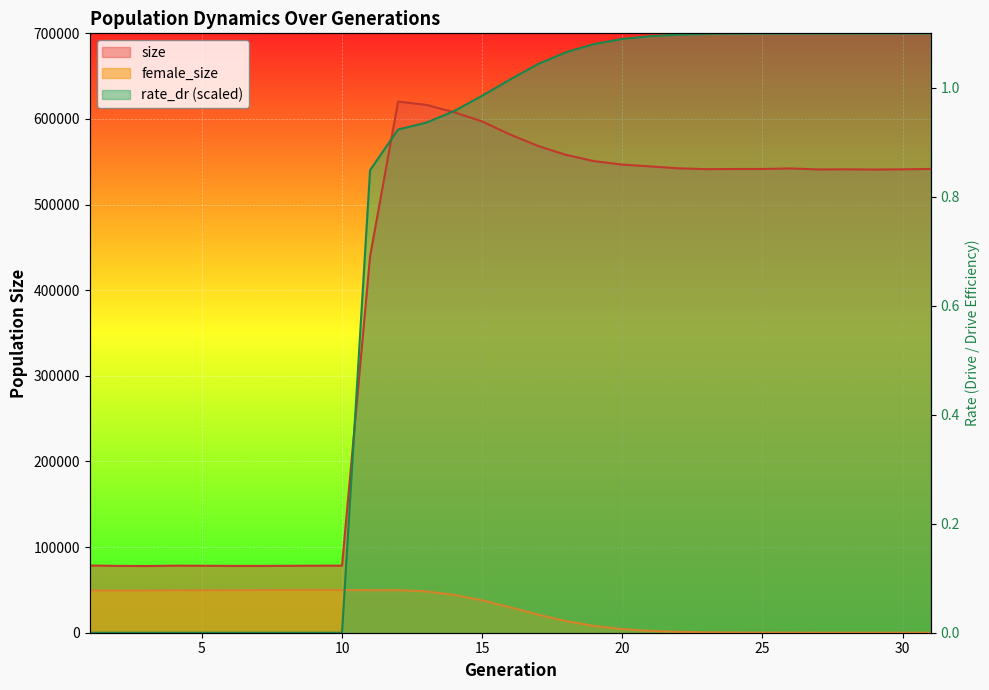

Between 7 and 26, which is larger?

26